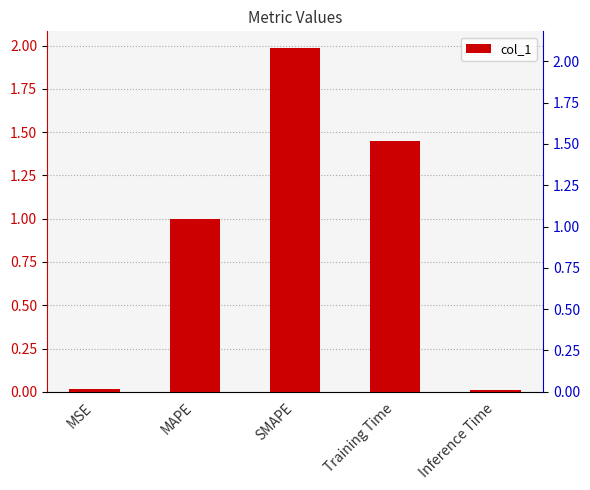

The value at MSE is 0.0. True or false?

False